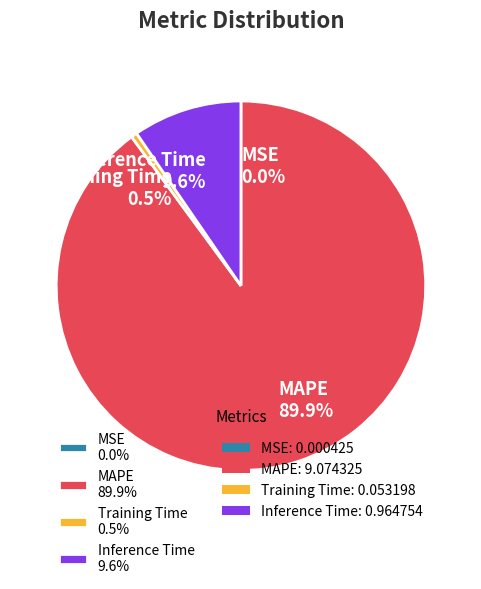

Which slice represents more than half of the pie?

MAPE 89.9%